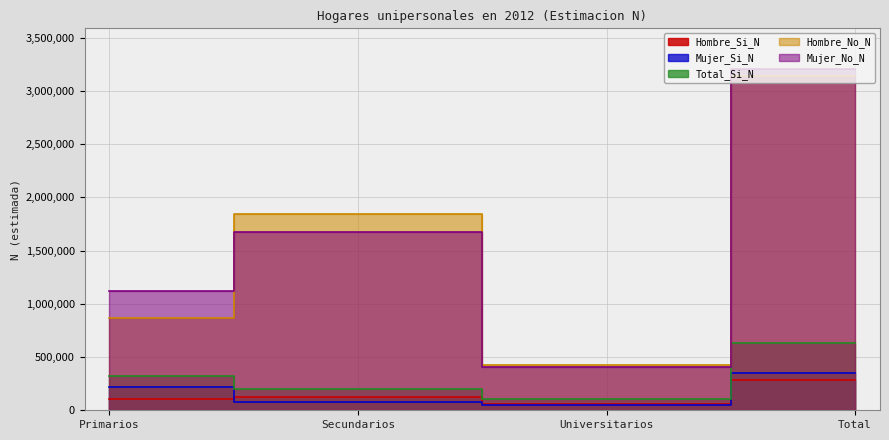

What value does the Mujer_Si_N series have at Total, to the nearest 50?

351000